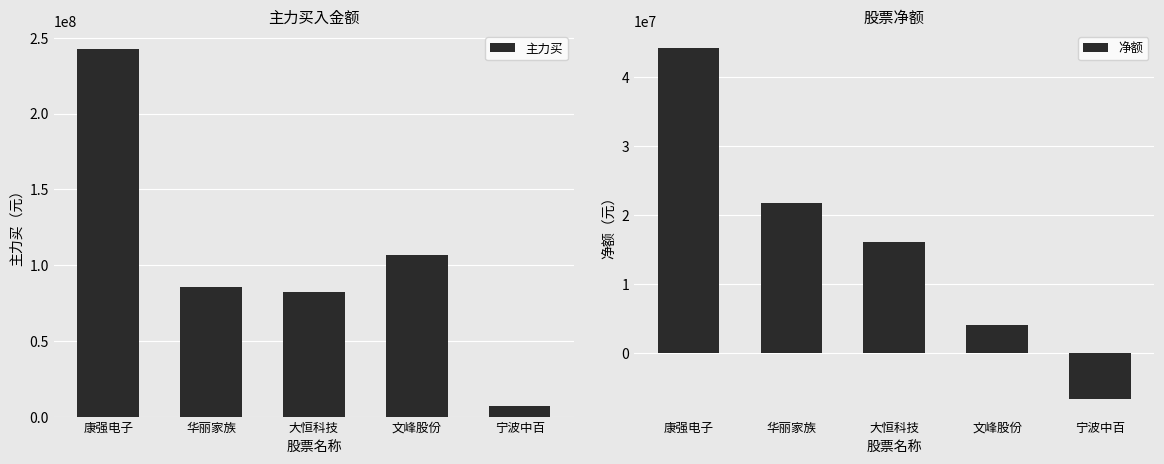

What is the label of the 2nd bar from the left?

华丽家族